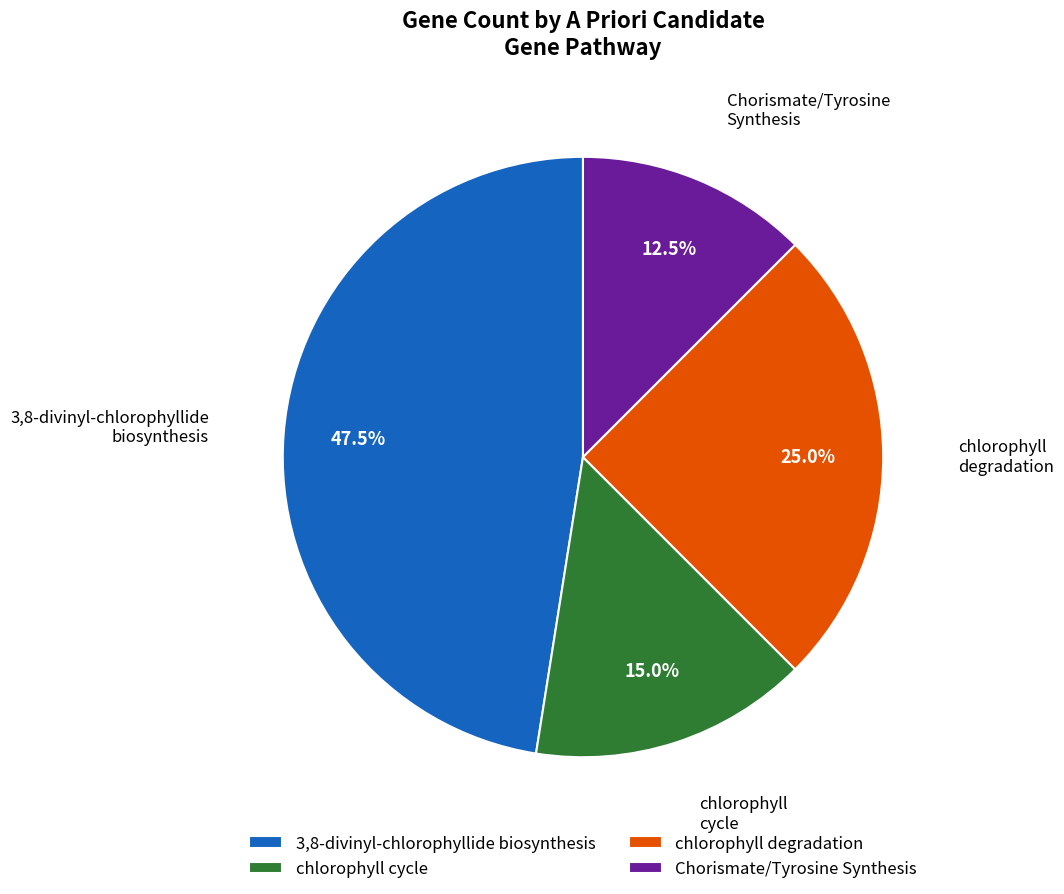

Does any single category account for the majority?

No